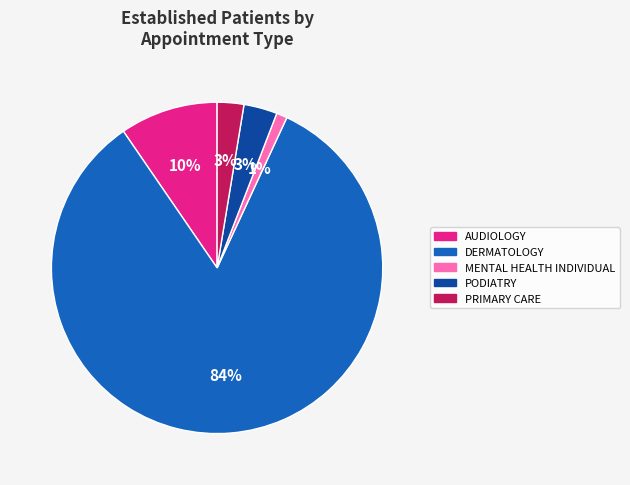

Which has a higher value, PRIMARY CARE or AUDIOLOGY?

AUDIOLOGY